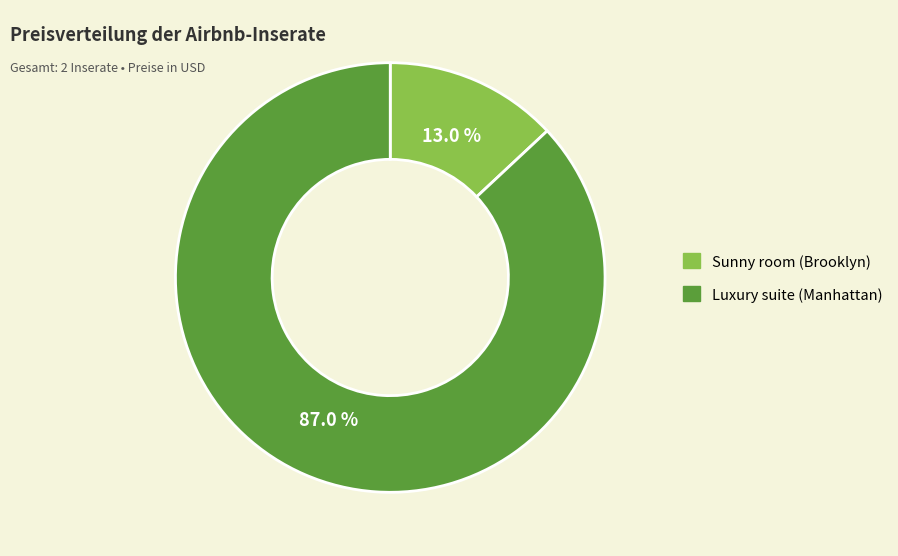

How many slices are in this pie chart?

2